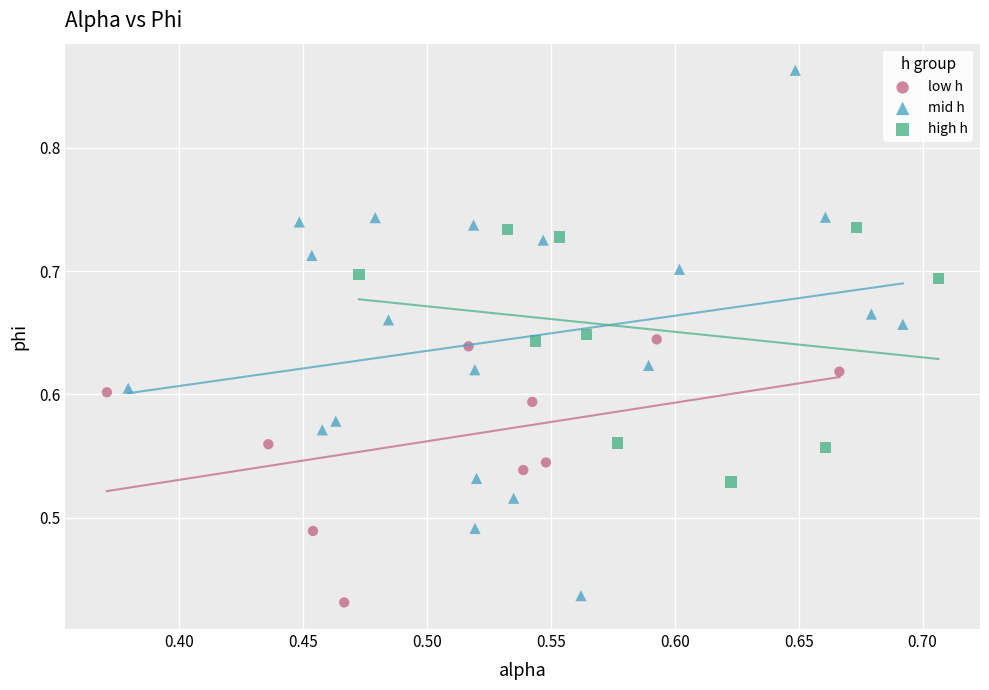

Which series has the widest spread of Y values?

mid h